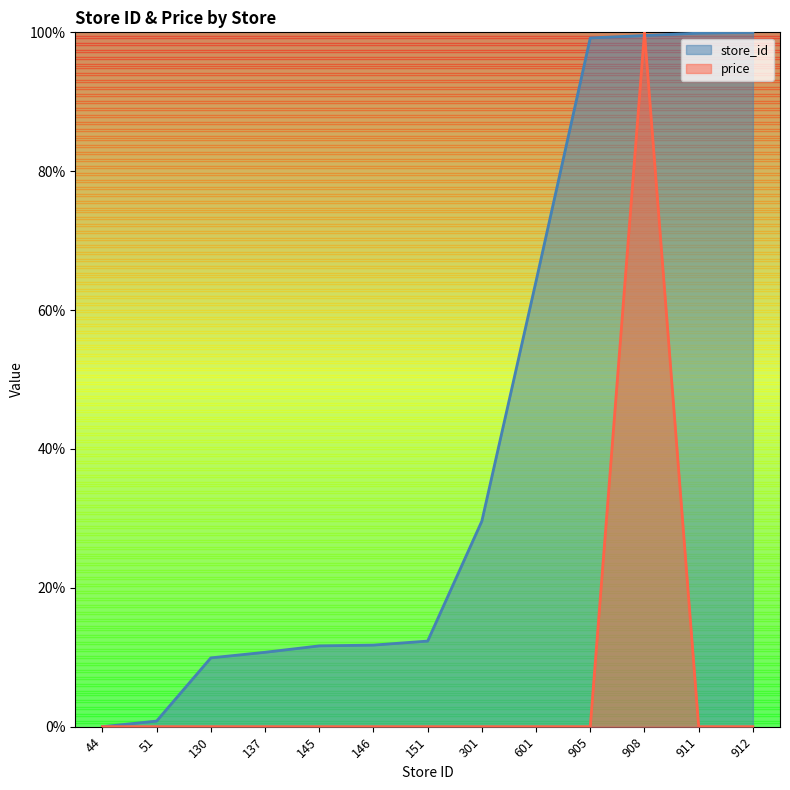

Rank the series at 146 from highest to lowest value.

store_id, price